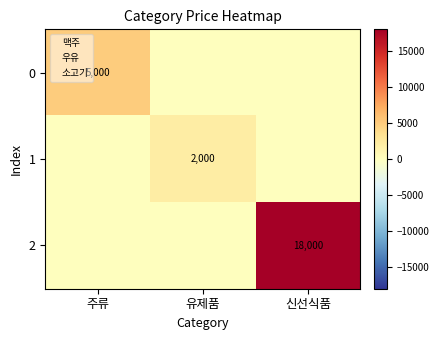

True or false: 2 has a value of 0 at 유제품.

True